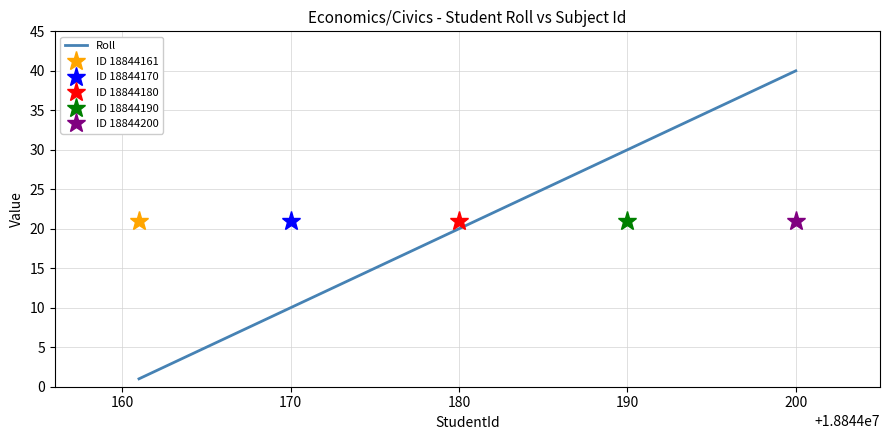

What is the maximum value for Roll?

40